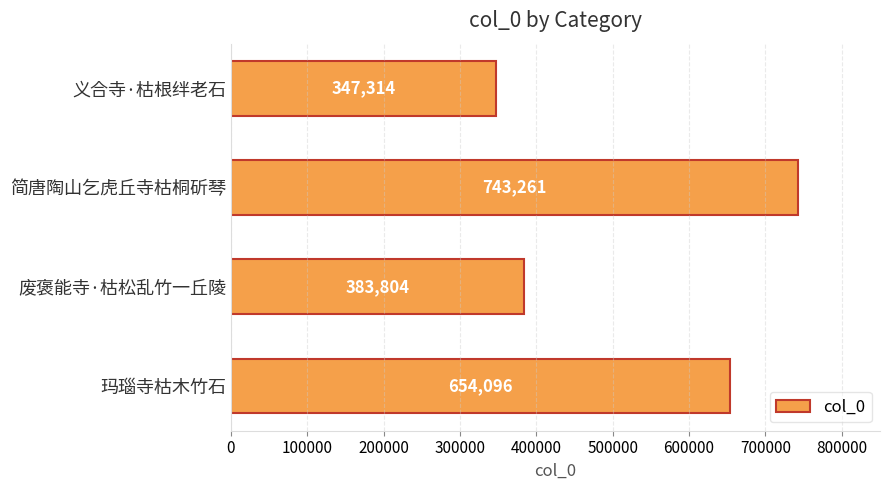

What is the difference between the values at 义合寺·枯根绊老石 and 玛瑙寺枯木竹石?

306782